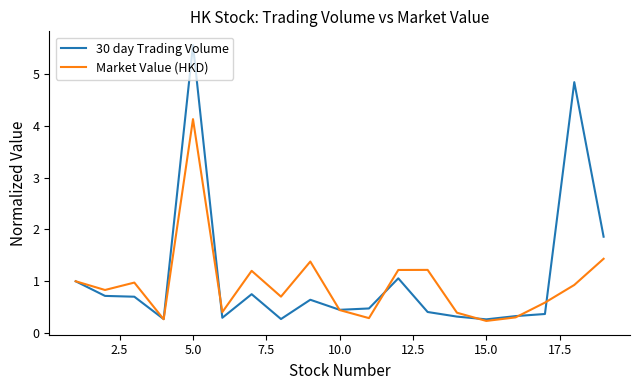

How many interior local peaks does the Market Value (HKD) series have?

5